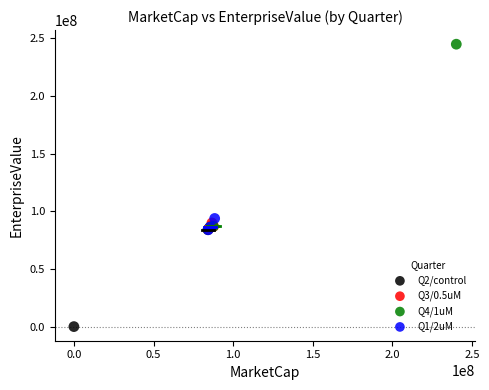

Which series reaches the minimum Y coordinate?

Q2/control